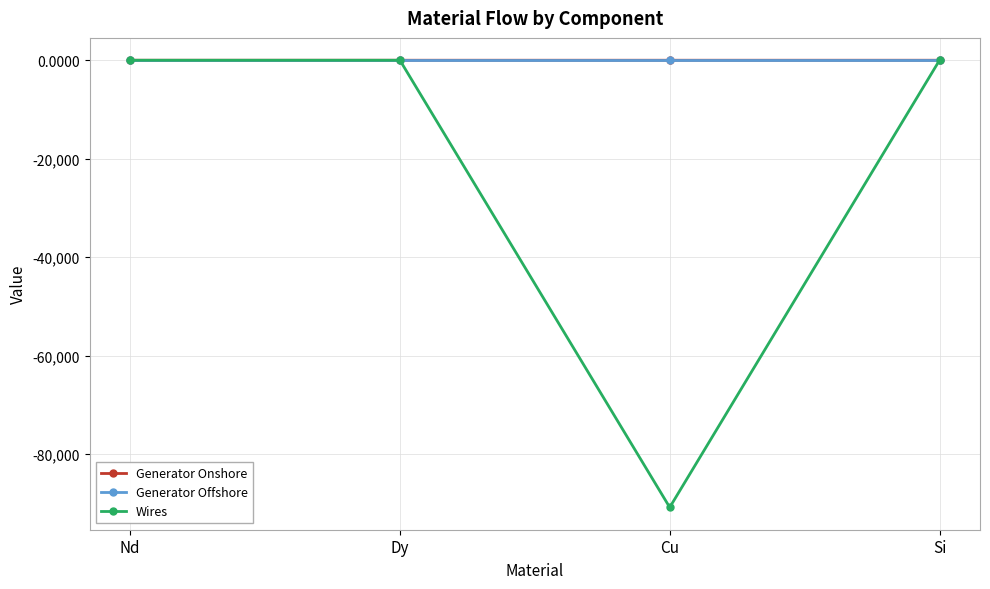

Between Nd and Cu, which series saw the biggest shift?

Wires